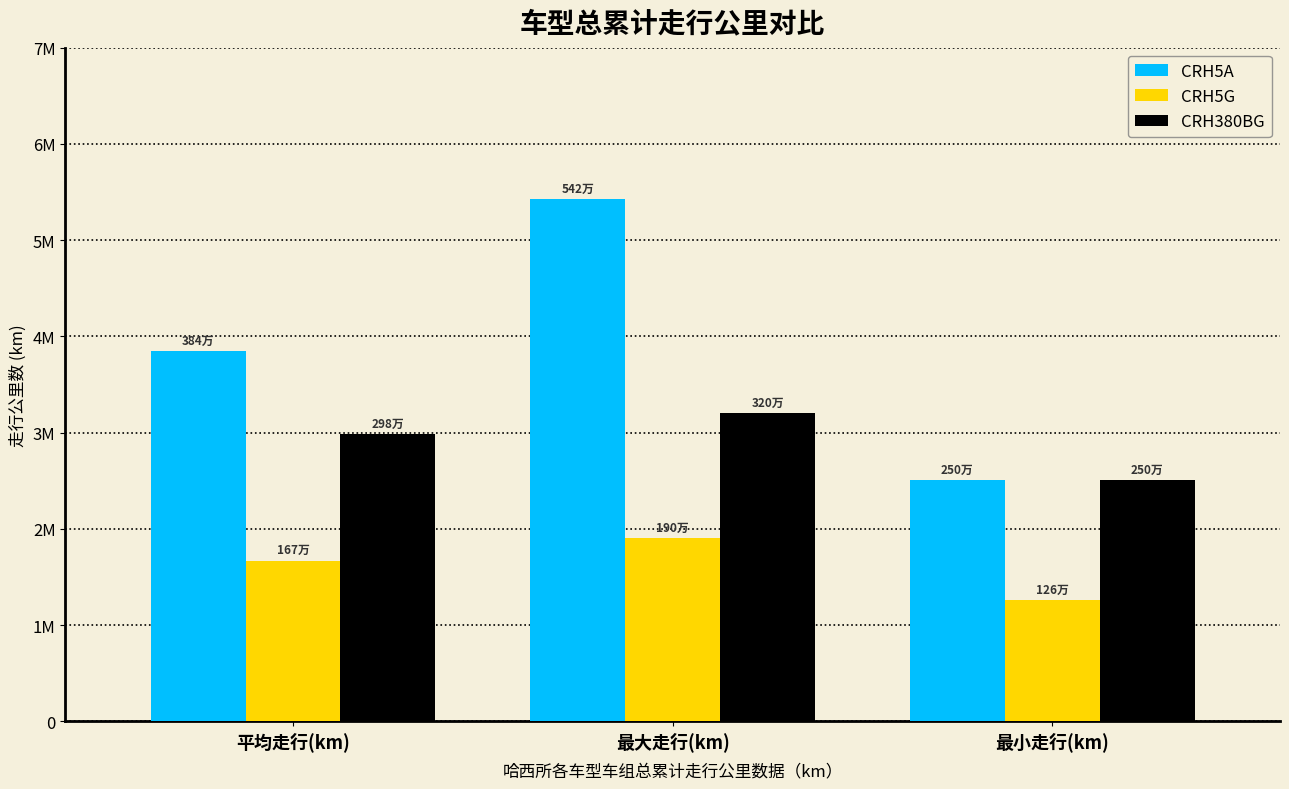

Which category has the highest value across all series?

最大走行(km)